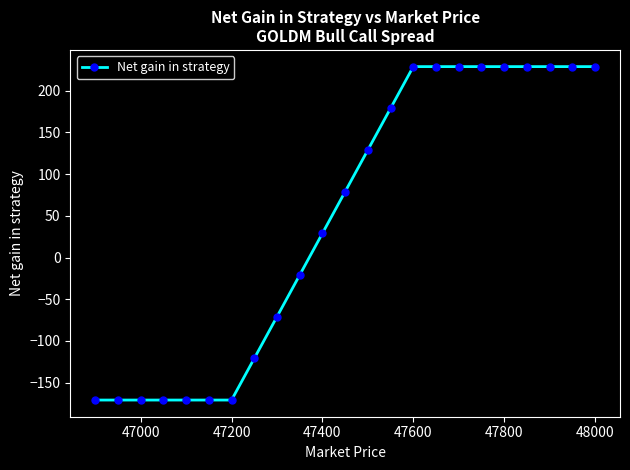

Reading left to right, extract all data points from this chart.

-171	-171	-171	-171	-171	-171	-171	-121	-71	-21	29	79	129	179	229	229	229	229	229	229	229	229	229